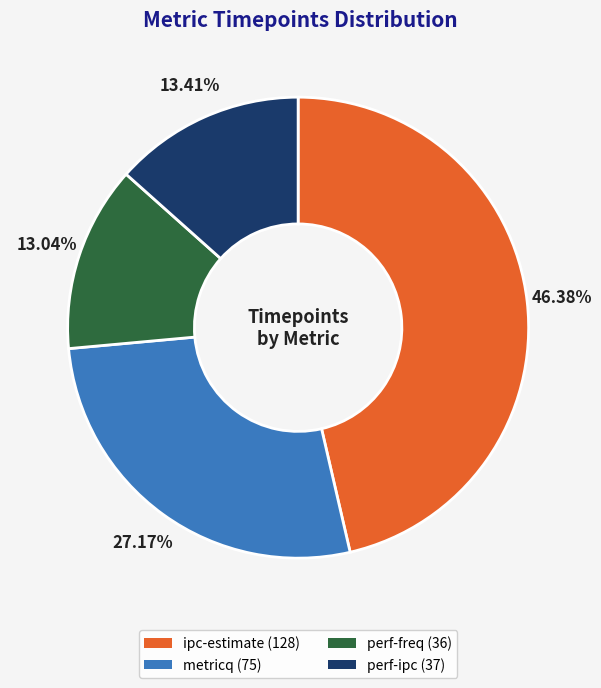

What is the largest slice in the pie chart?

ipc-estimate